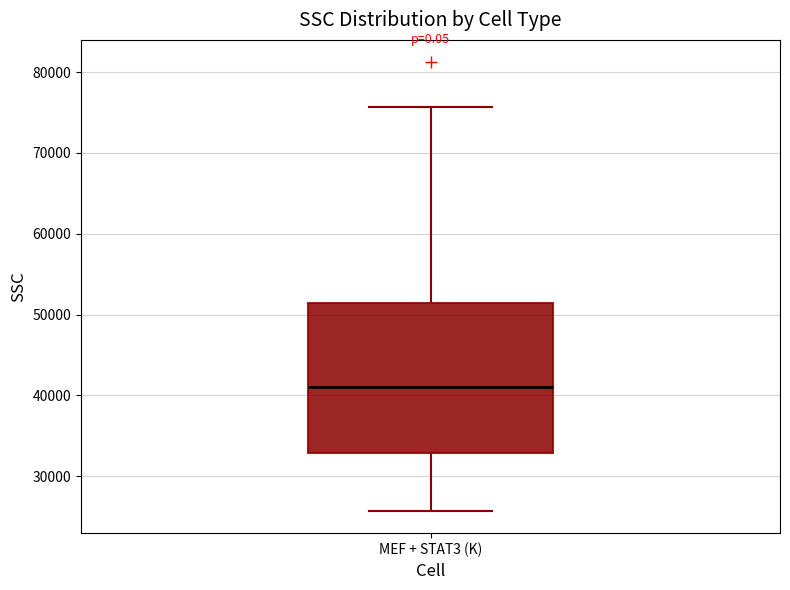

Transcribe this box plot: give where the median line is, the range the box spans, and where the two whiskers end, as read against the y-axis. The values are not printed on the chart, so give them approximately, as read against the axis.

median 41000, box 33000 to 51000, whiskers 26000 to 76000